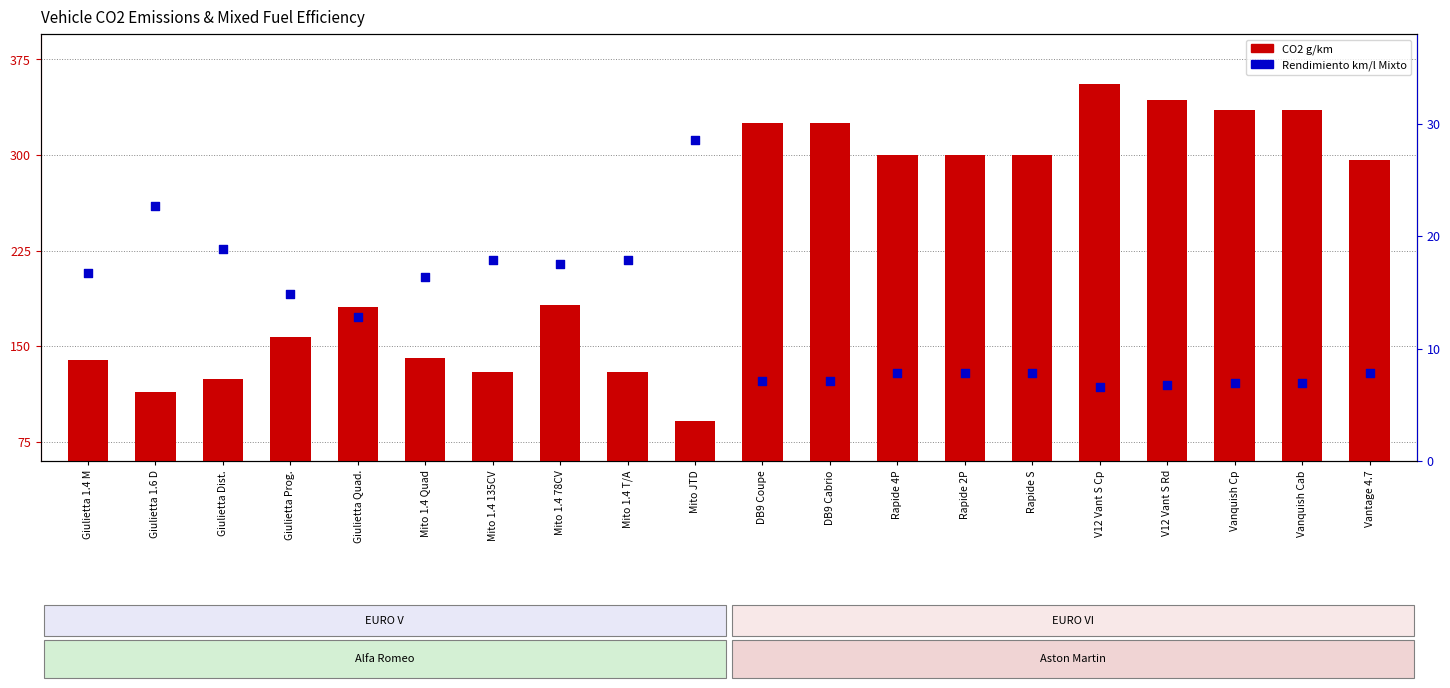

Which series has the largest total across all categories?

CO2 g/km